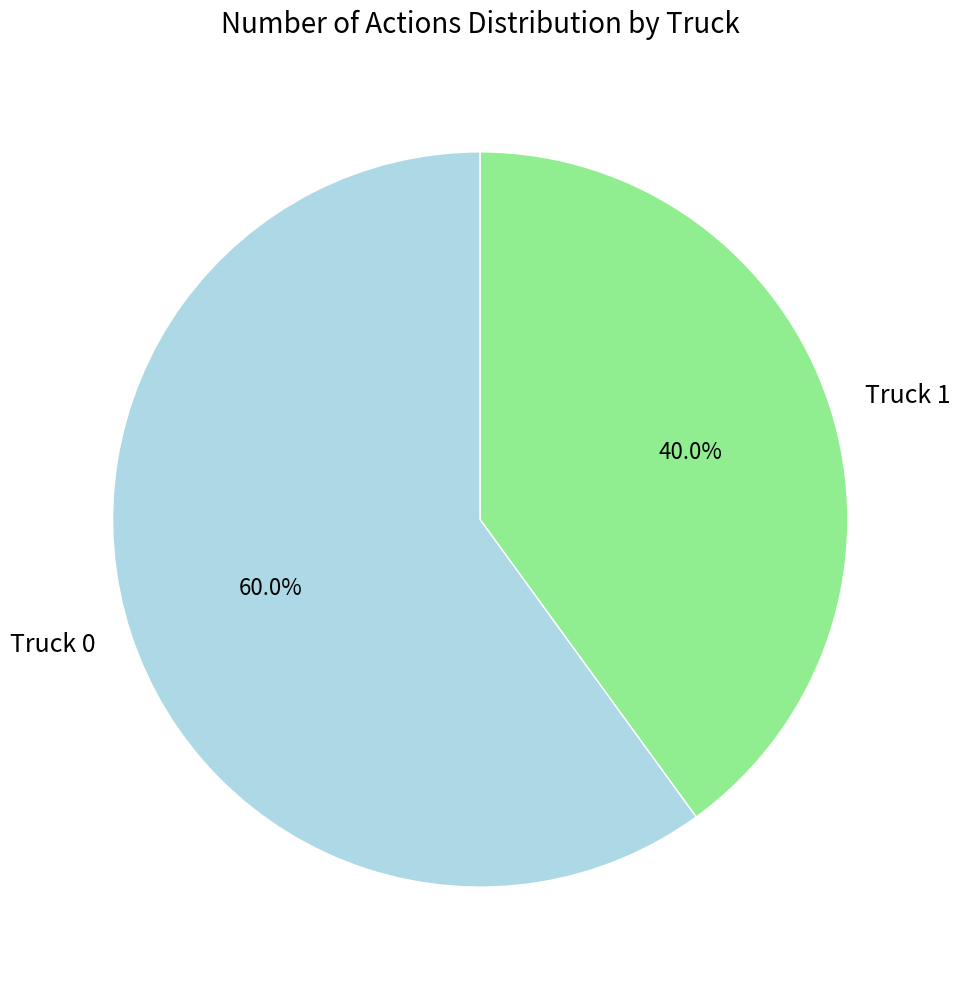

What percentage do Truck 1 and Truck 0 together represent?

100.0%